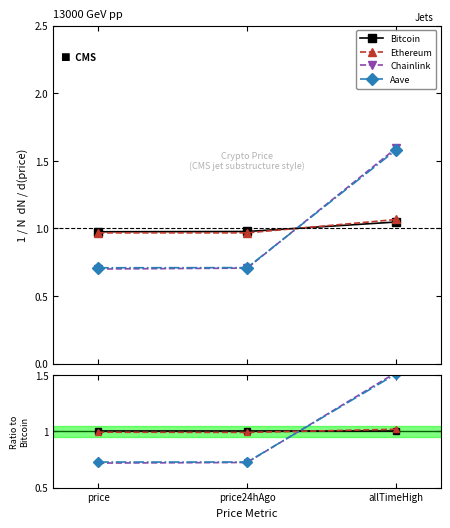

How many lines are shown in the chart?

4